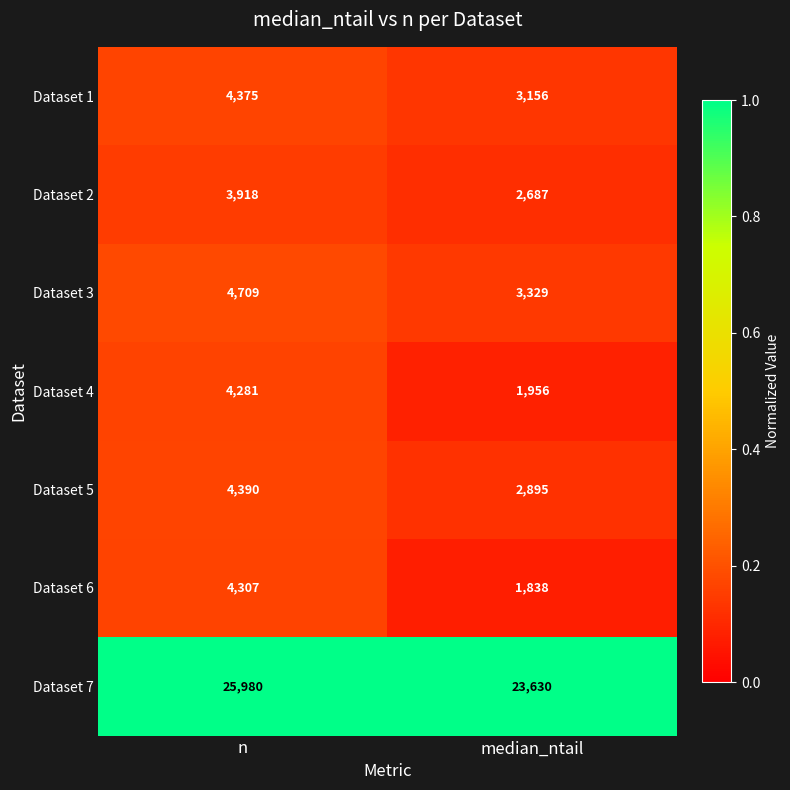

What is the sum of all Dataset 2 values?

6605